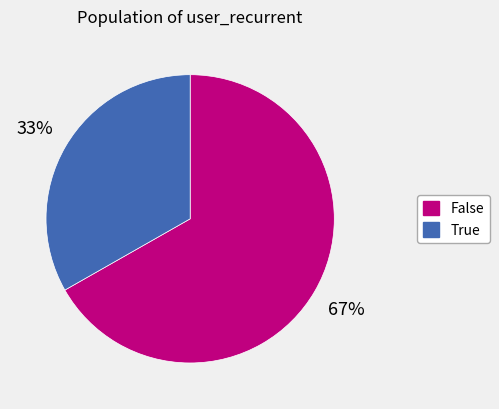

What is the smallest slice in the pie chart?

True